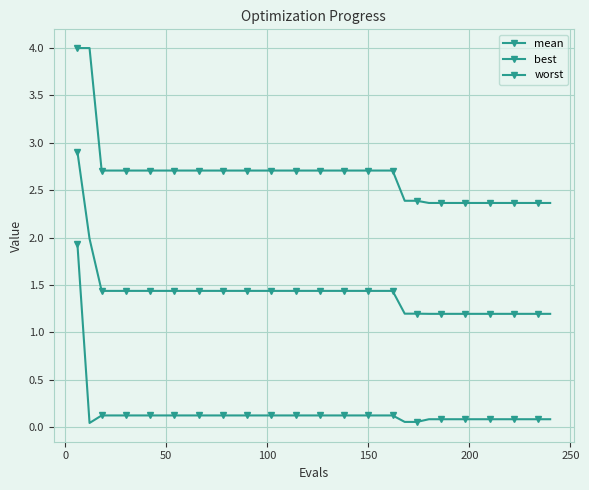

True or false: mean and best cross at least once.

False